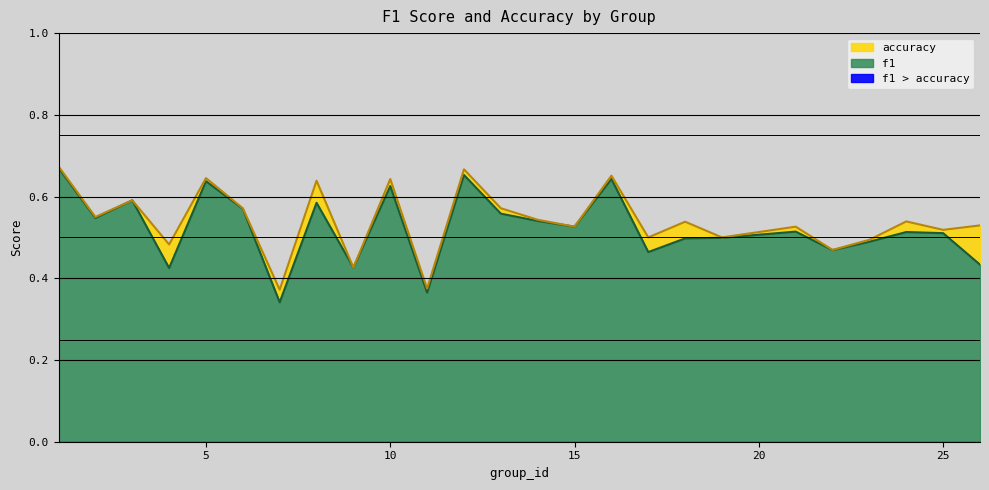

What is the average value of the f1 series?

0.5